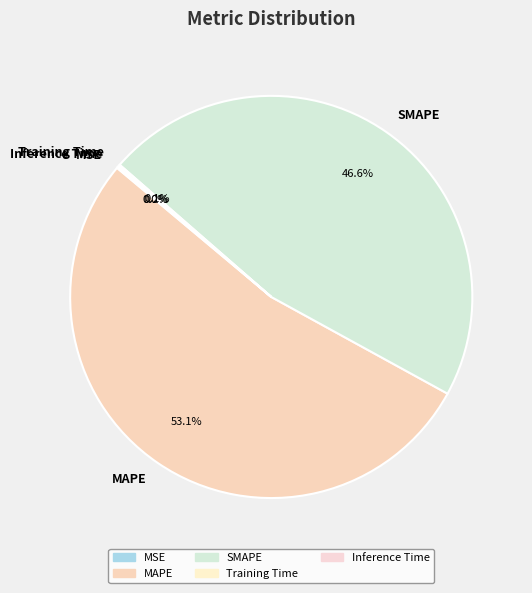

To the nearest percent, what is the difference between the largest and smallest slice percentages?

53%